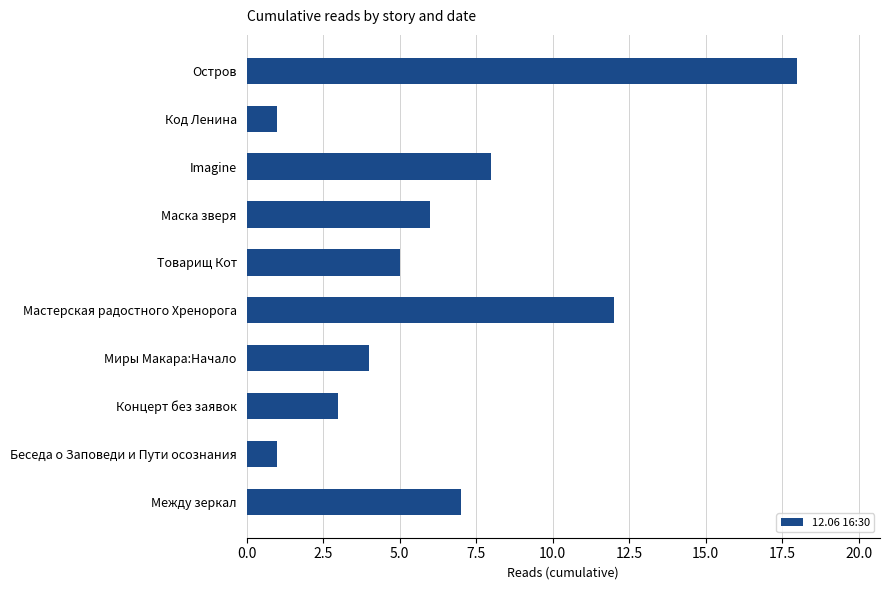

Where is the data nearest to the value 9?

Imagine